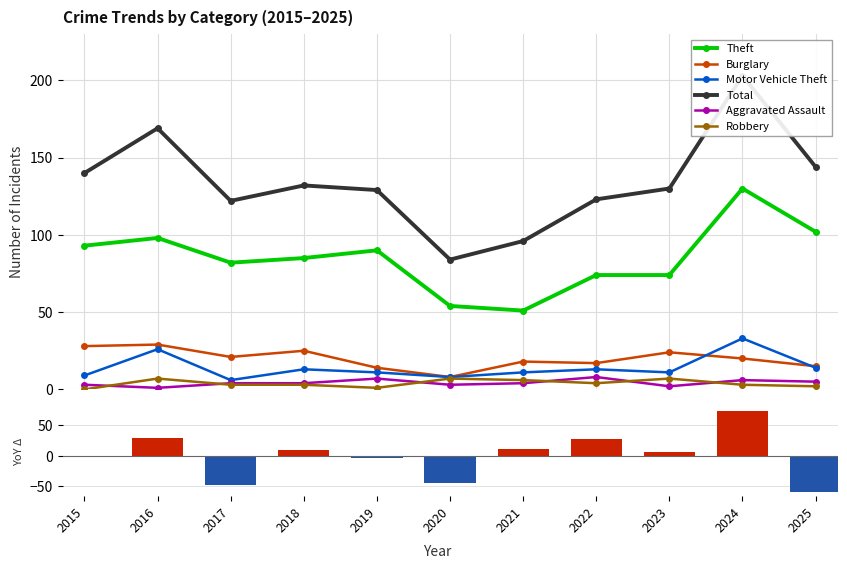

Reading left to right, what are all the values shown in this chart?

Theft: 2015=93	2016=98	2017=82	2018=85	2019=90	2020=54	2021=51	2022=74	2023=74	2024=130	2025=102
Burglary: 2015=28	2016=29	2017=21	2018=25	2019=14	2020=8	2021=18	2022=17	2023=24	2024=20	2025=15
Motor Vehicle Theft: 2015=9	2016=26	2017=6	2018=13	2019=11	2020=8	2021=11	2022=13	2023=11	2024=33	2025=14
Total: 2015=140	2016=169	2017=122	2018=132	2019=129	2020=84	2021=96	2022=123	2023=130	2024=203	2025=144
Aggravated Assault: 2015=3	2016=1	2017=4	2018=4	2019=7	2020=3	2021=4	2022=8	2023=2	2024=6	2025=5
Robbery: 2015=0	2016=7	2017=3	2018=3	2019=1	2020=7	2021=6	2022=4	2023=7	2024=3	2025=2